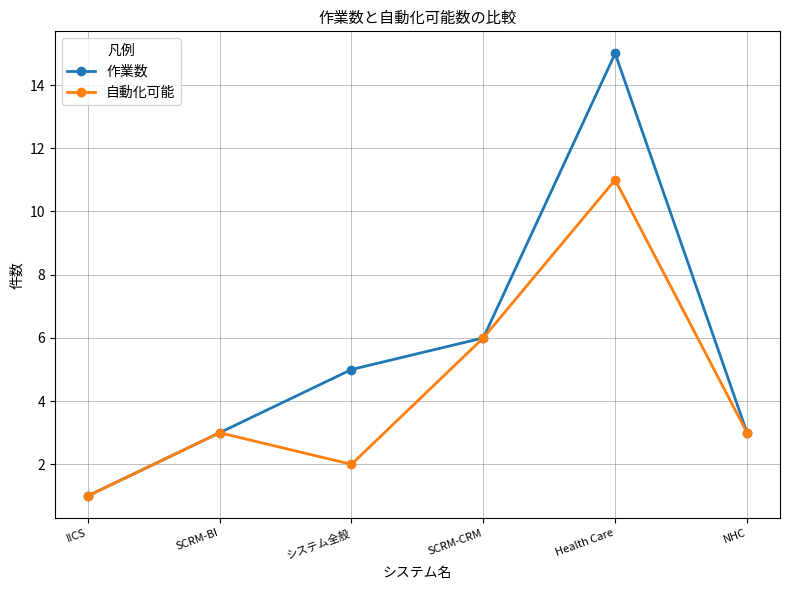

In 作業数, how many points are higher than both neighbors (excluding endpoints)?

1